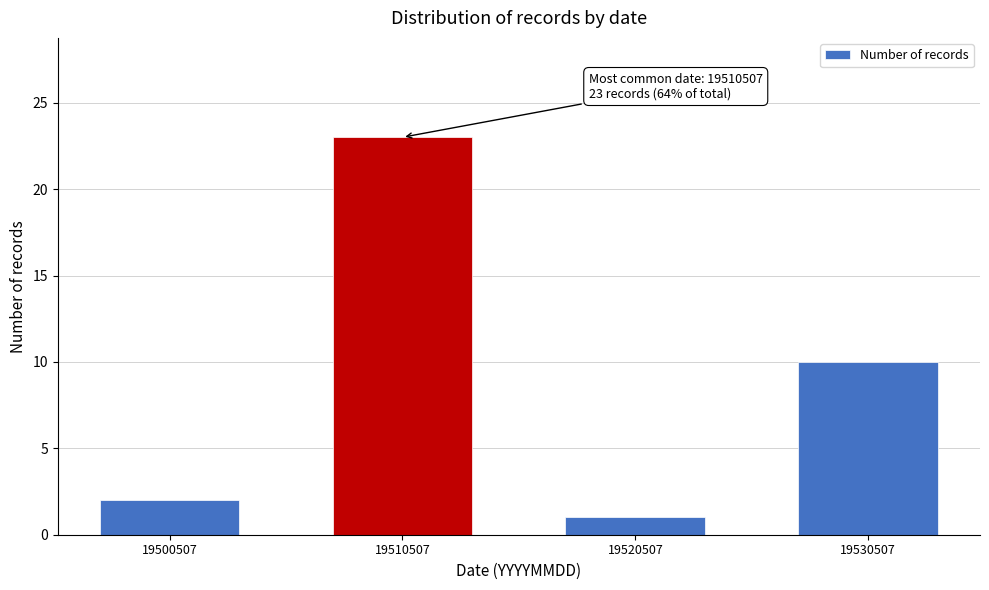

Reading left to right, transcribe all the data shown in this chart.

2	23	1	10